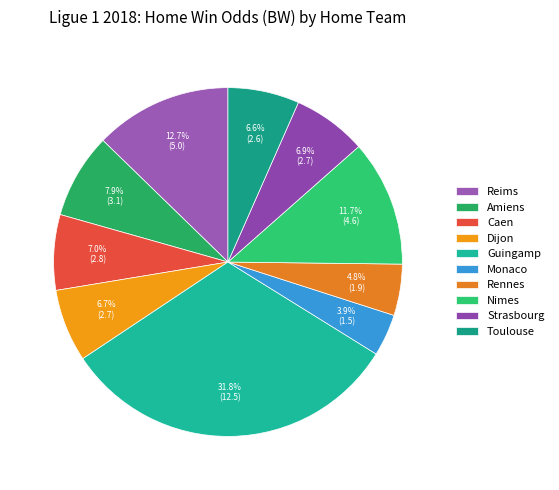

Does Nimes represent more than half of the total?

No